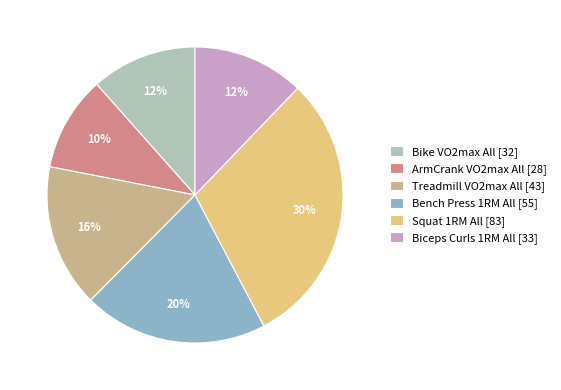

To the nearest percent, what portion does Treadmill VO2max All represent?

16%